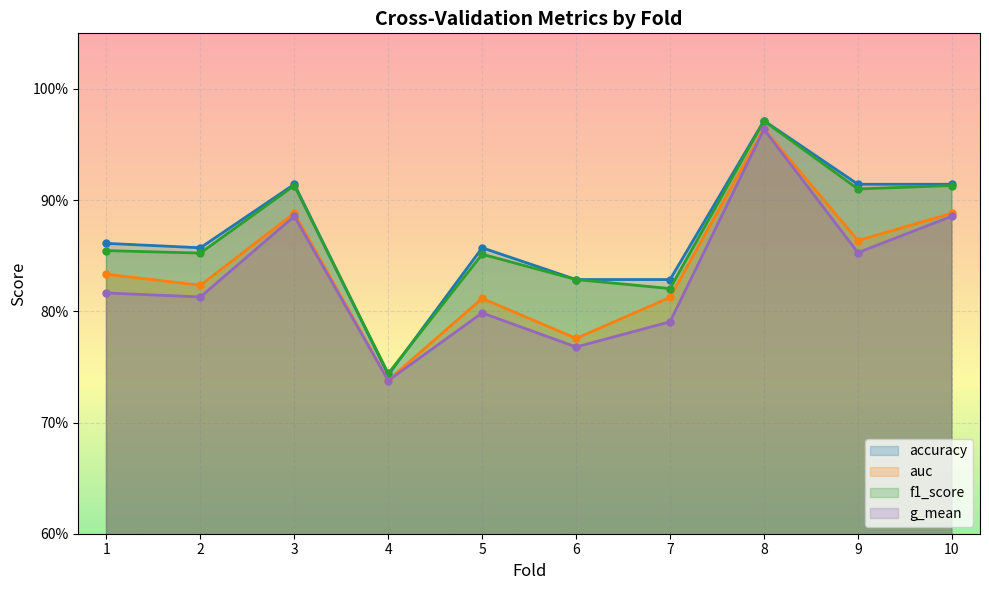

How many interior local peaks does the f1_score series have?

3